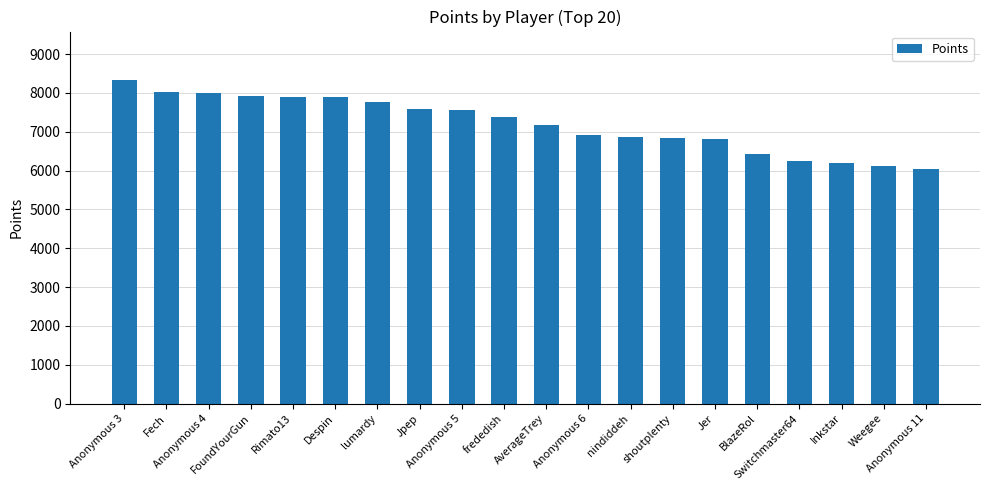

The value at Jpep is 3374. True or false?

False